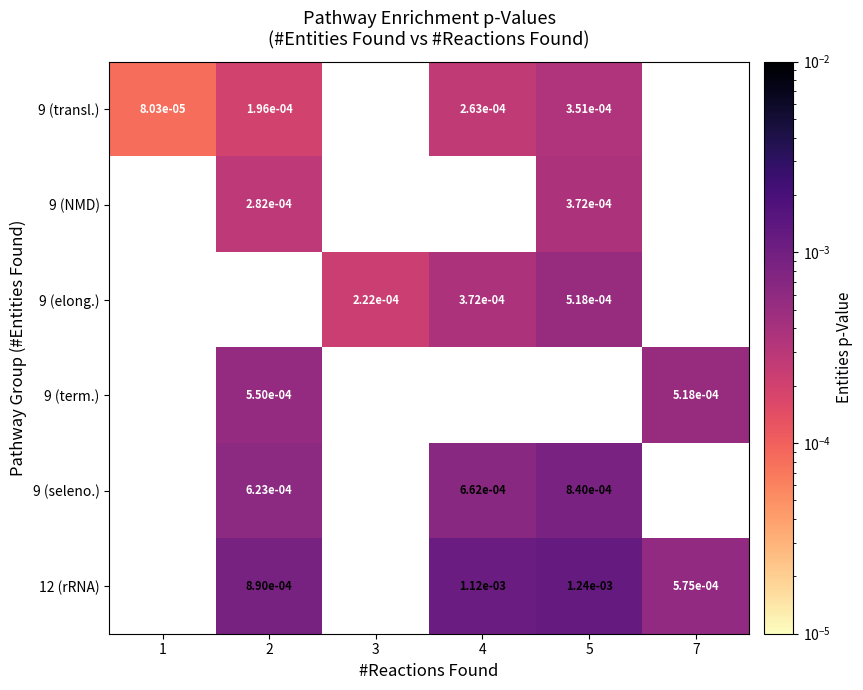

At which category is the sum across all series the highest?

5